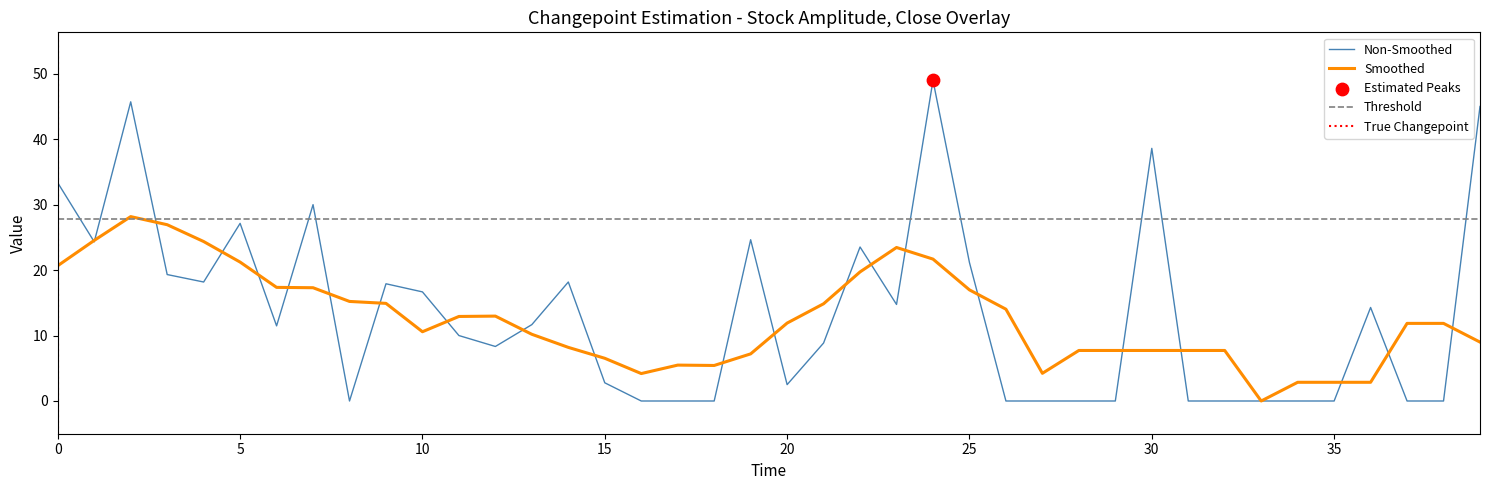

What is the maximum value for Smoothed?

28.2